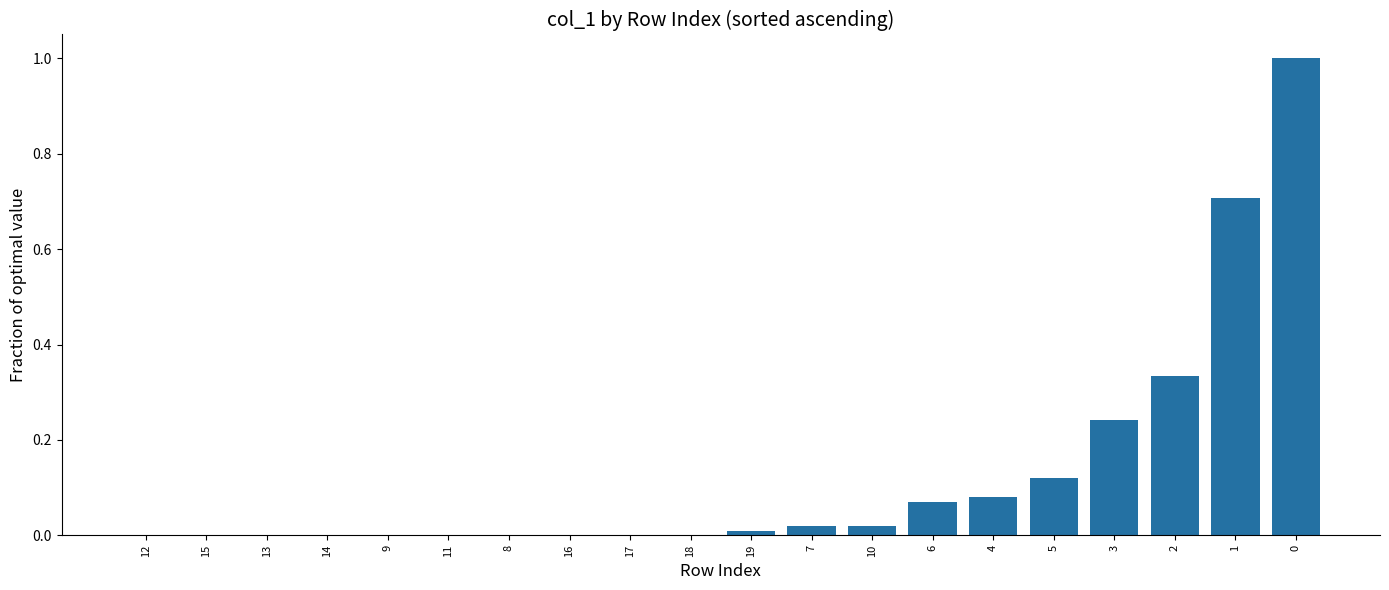

What is the sum of all values?

2.6